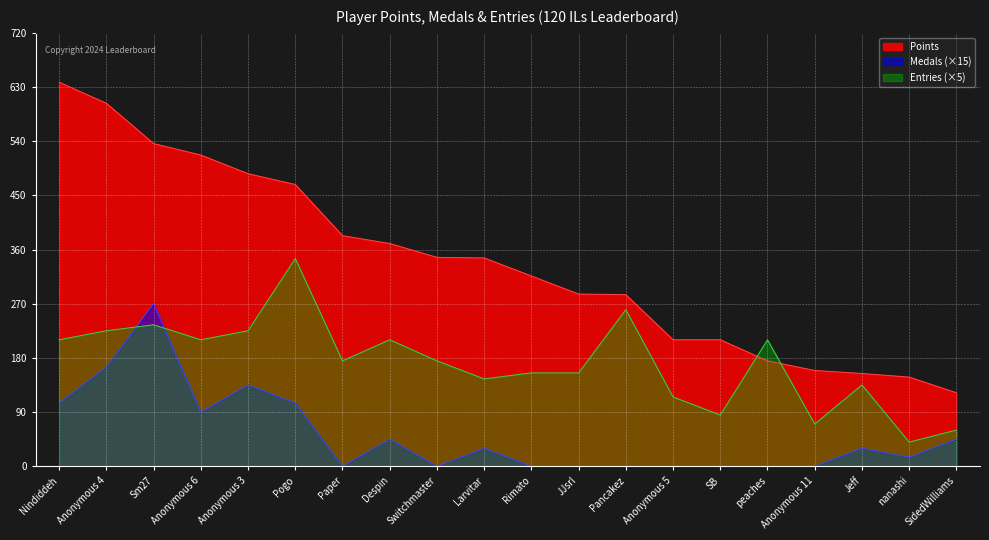

Reading left to right, transcribe all the data shown in this chart.

Points: Nindiddeh=638	Anonymous 4=603	Sm27=536	Anonymous 6=517	Anonymous 3=486	Pogo=468	Paper=383	Despin=370	Switchmaster=347	Larvitar=346	Rimato=316	JJsrl=286	Pancakez=285	Anonymous 5=210	SB=210	peaches=175	Anonymous 11=159	Jeff=154	nanashi=148	SidedWilliams=122
Medals: Nindiddeh=105	Anonymous 4=165	Sm27=270	Anonymous 6=90	Anonymous 3=135	Pogo=105	Paper=0	Despin=45	Switchmaster=0	Larvitar=30	Rimato=0	JJsrl=0	Pancakez=0	Anonymous 5=0	SB=0	peaches=0	Anonymous 11=0	Jeff=30	nanashi=15	SidedWilliams=45
Entries: Nindiddeh=210	Anonymous 4=225	Sm27=235	Anonymous 6=210	Anonymous 3=225	Pogo=345	Paper=175	Despin=210	Switchmaster=175	Larvitar=145	Rimato=155	JJsrl=155	Pancakez=260	Anonymous 5=115	SB=85	peaches=210	Anonymous 11=70	Jeff=135	nanashi=40	SidedWilliams=60